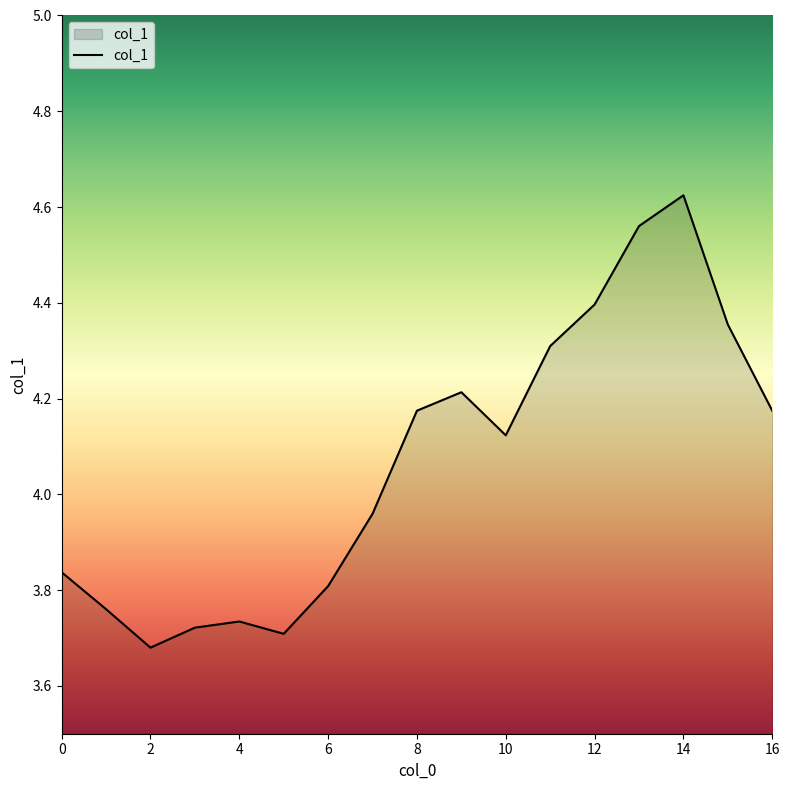

How many interior local peaks (higher than both neighbors) does the data have?

3